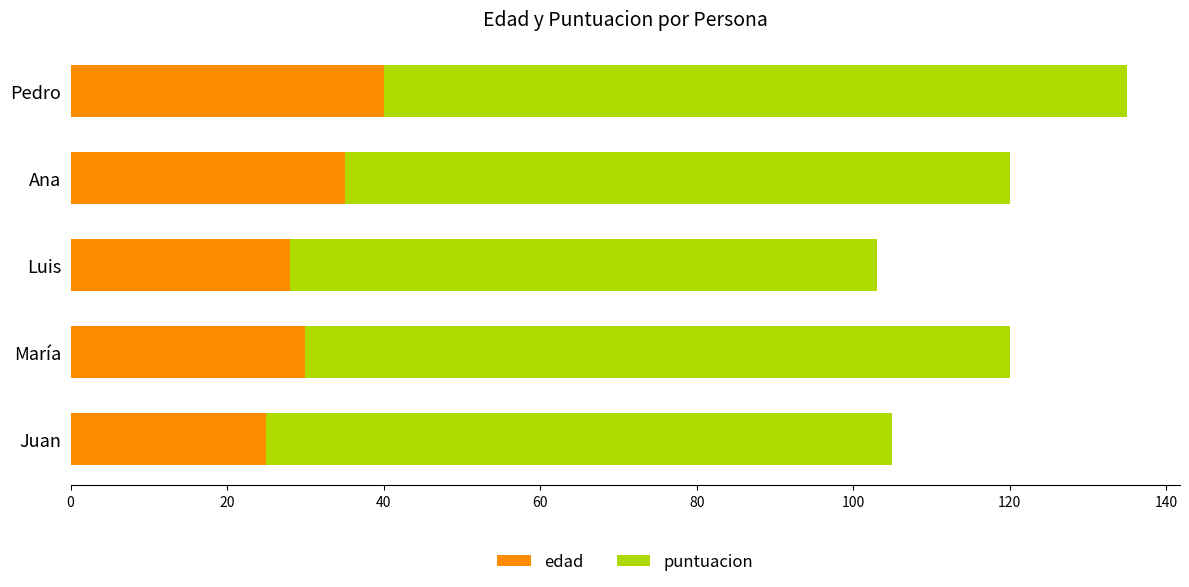

At which label does edad reach its peak?

Pedro